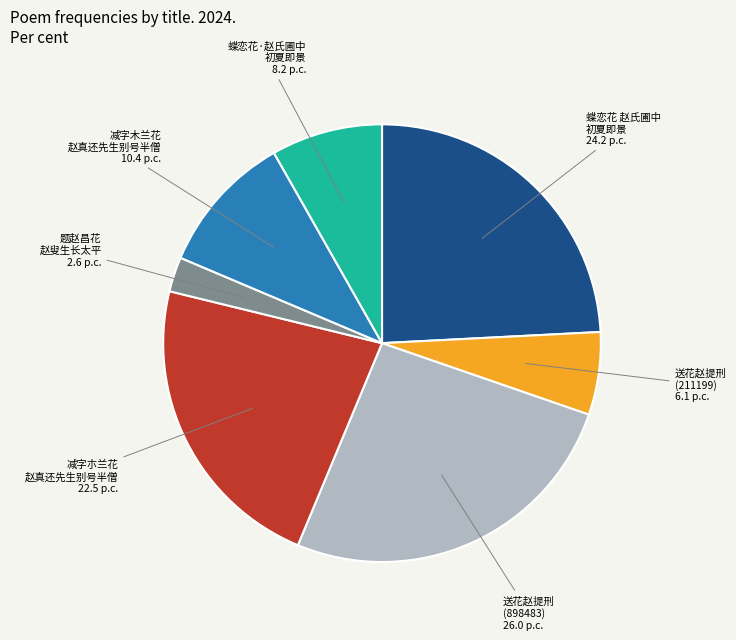

What is the smallest slice in the pie chart?

题赵昌花 赵叟生长太平